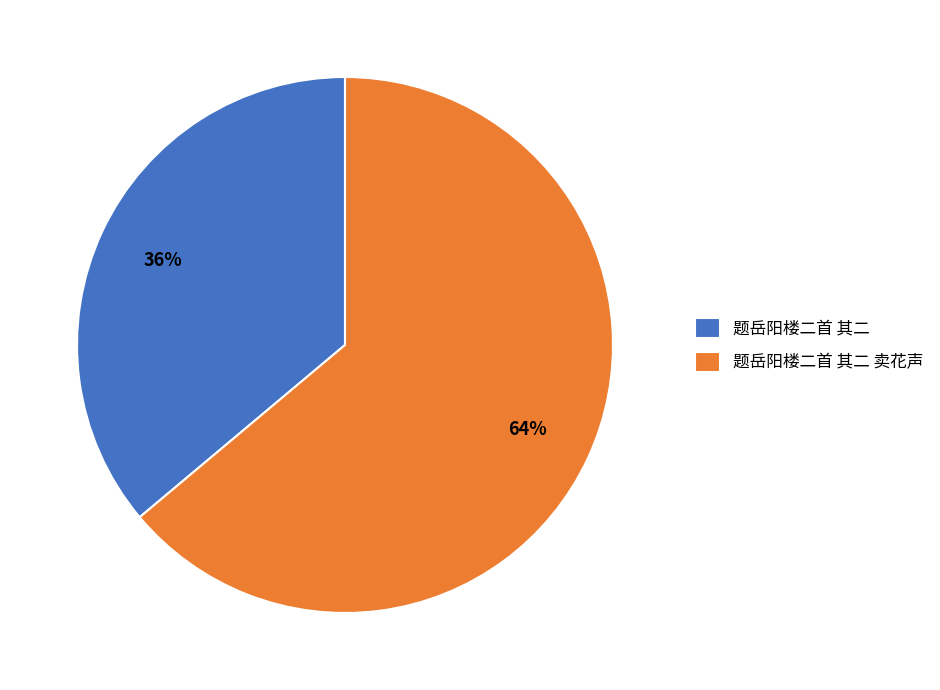

Does any single category account for the majority?

Yes